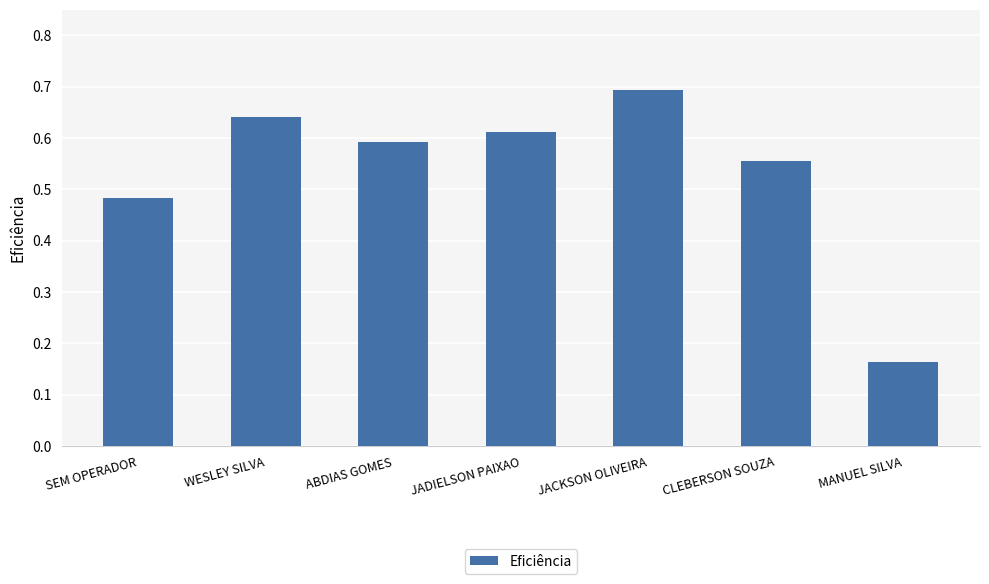

What is the greatest value displayed?

0.7